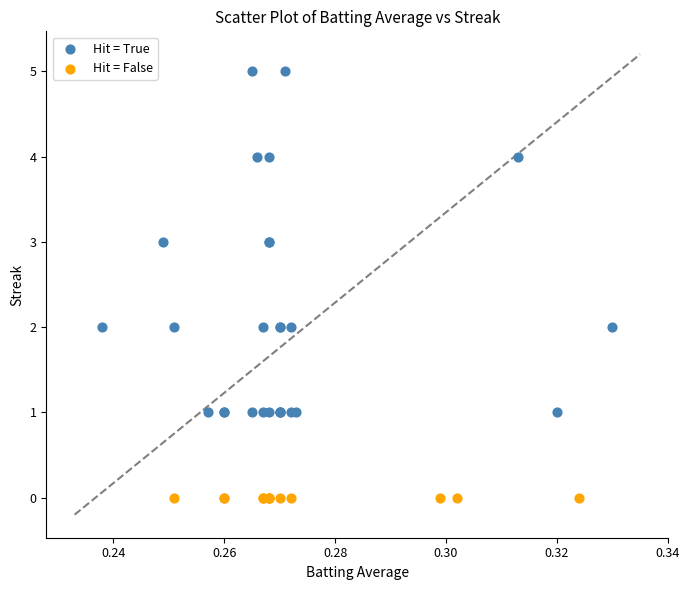

Which series reaches the minimum Y coordinate?

Hit = False